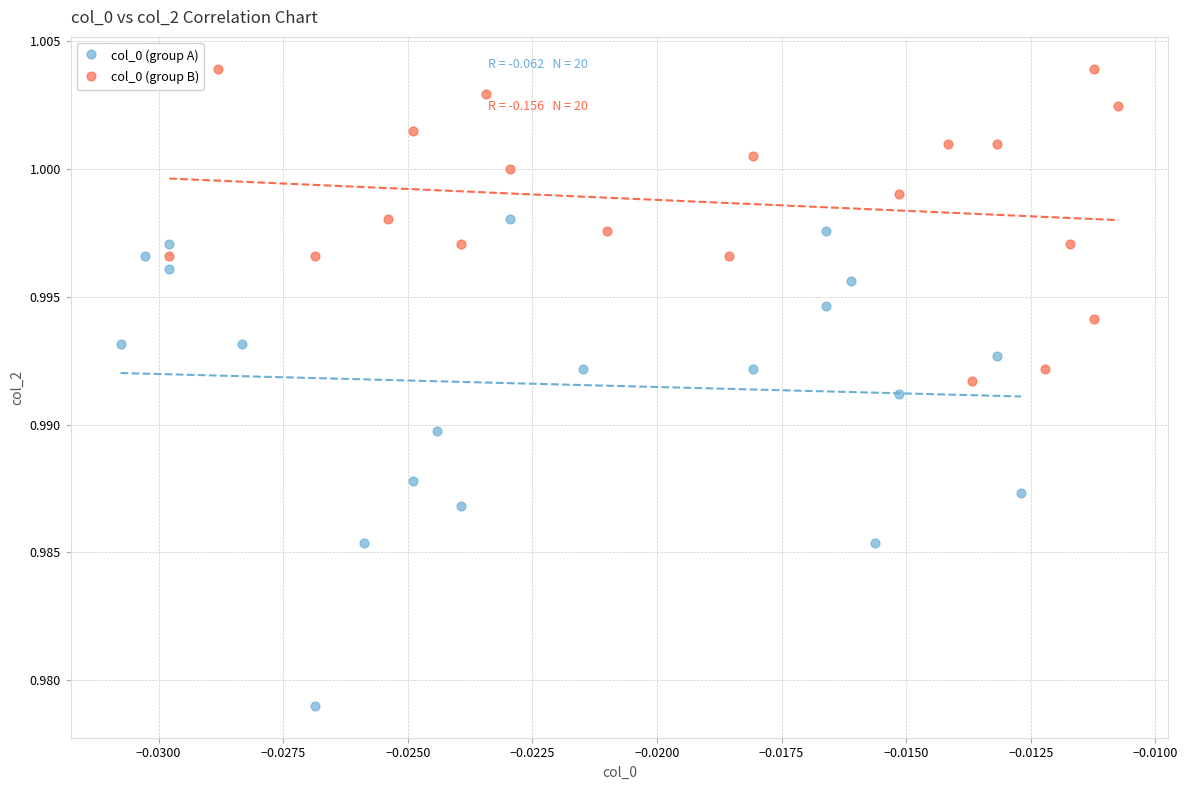

Which series contains the highest Y value?

col_0 (group B)